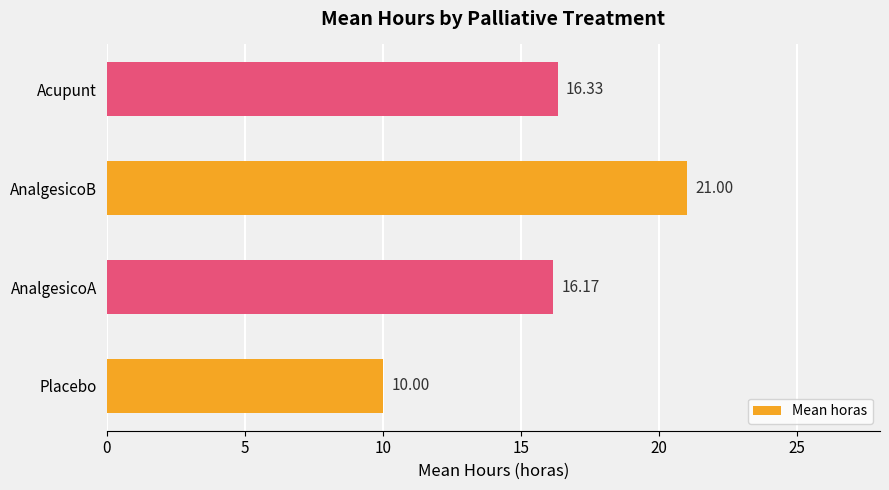

What is the maximum value shown in the chart?

21.0